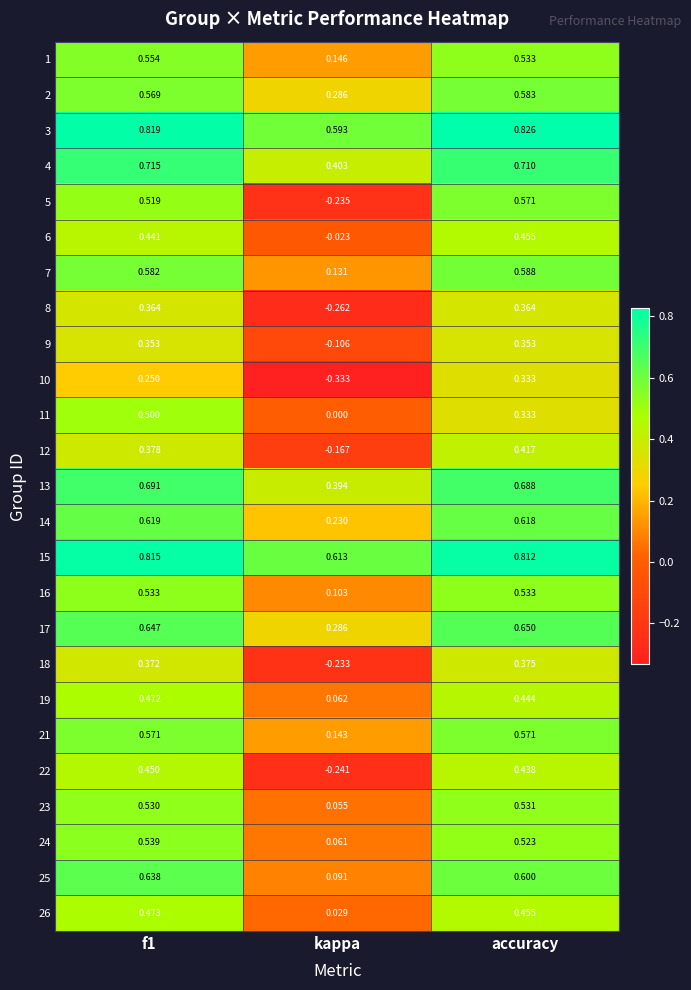

Which series changed the most between f1 and accuracy?

11